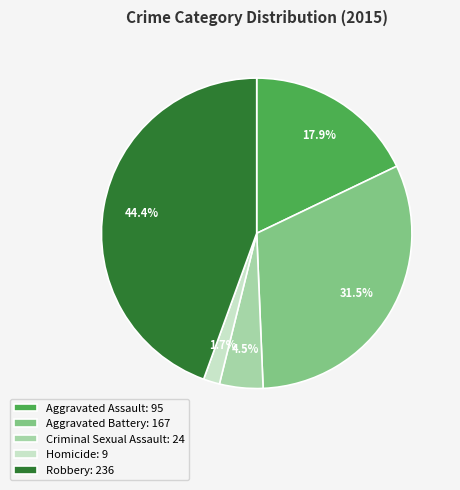

Between Aggravated Battery: 167 and Aggravated Assault: 95, which is larger?

Aggravated Battery: 167